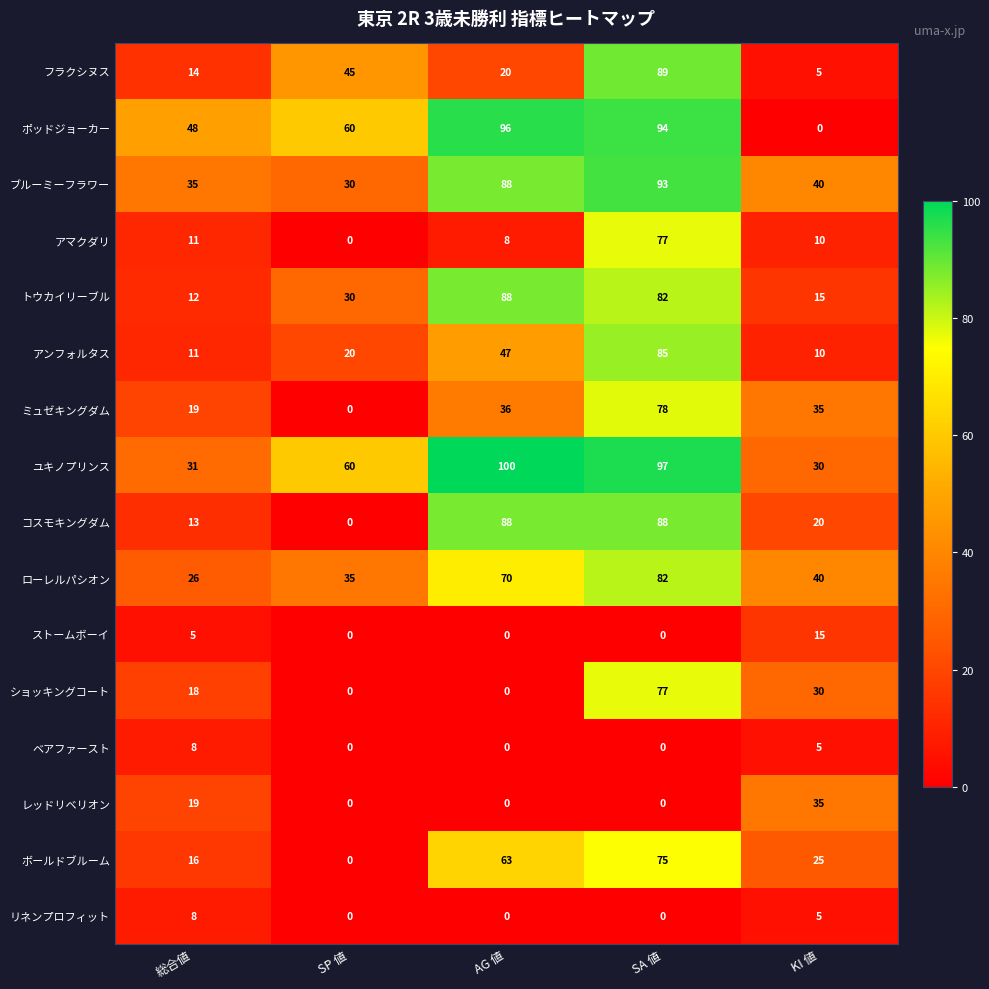

Which series has the largest total across all categories?

ユキノプリンス